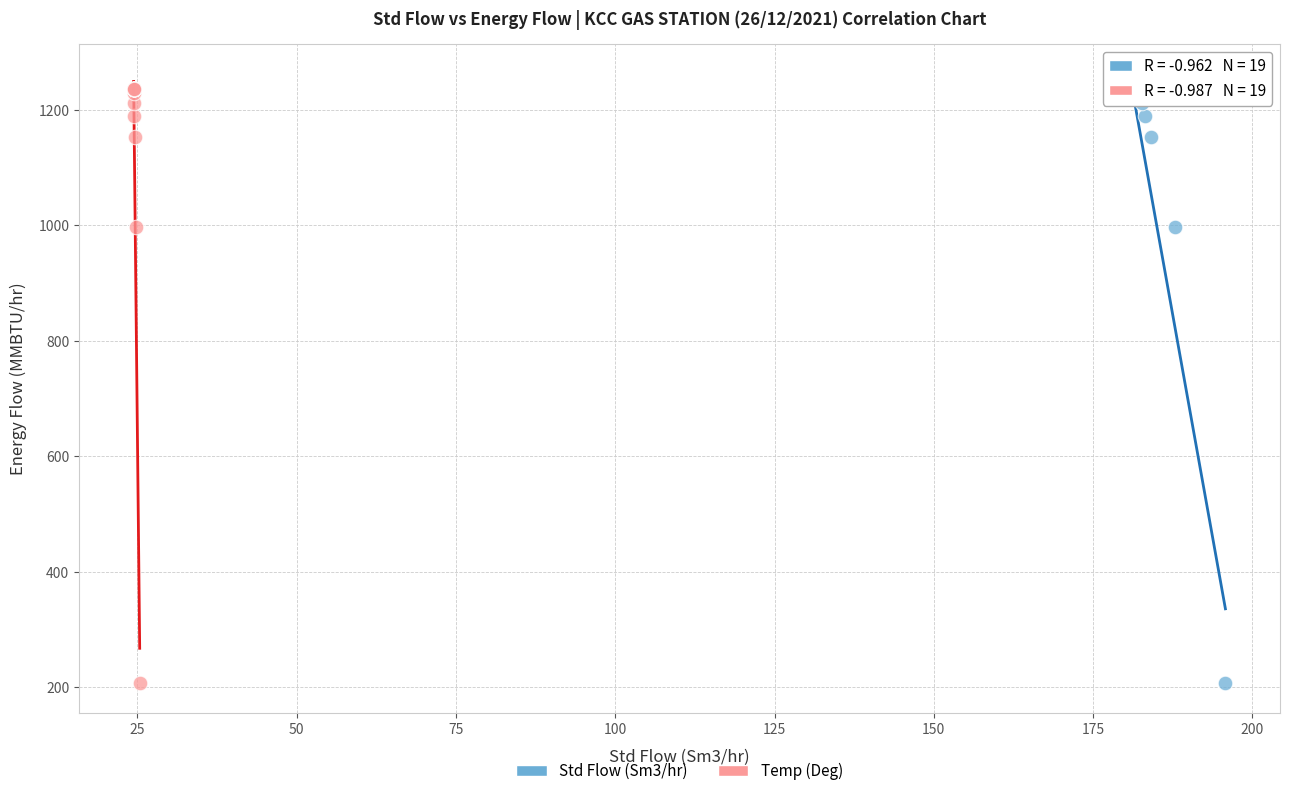

What are all the series names shown in the legend?

Std Flow (Sm3/hr), Temp (Deg)